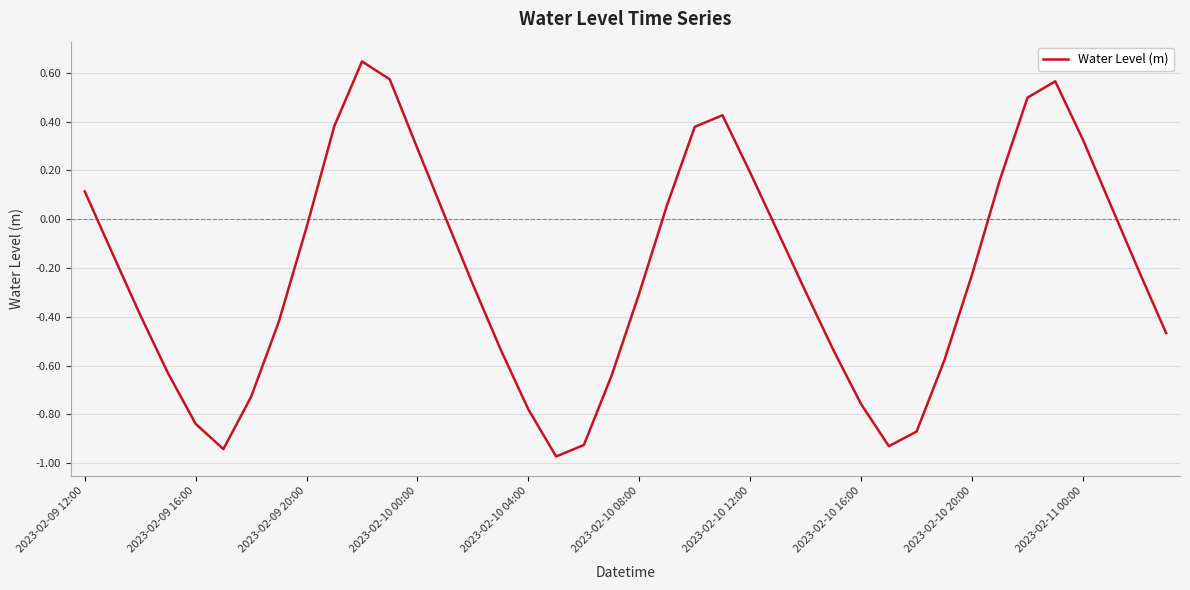

What is the difference between the maximum and minimum values?

1.6